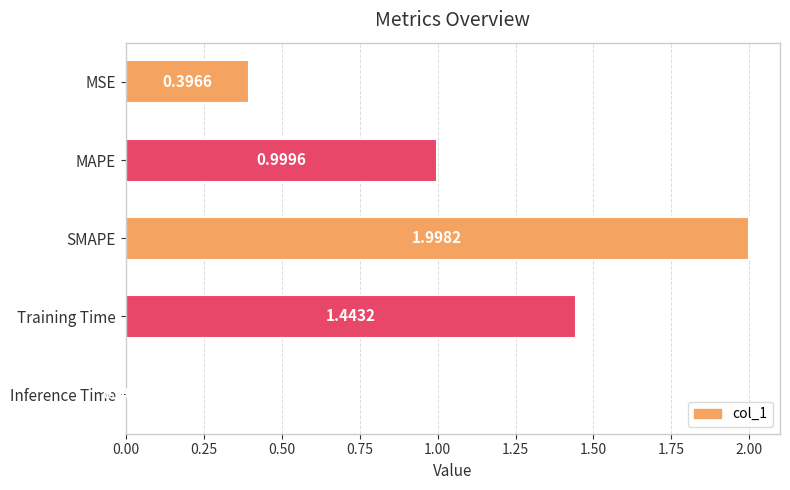

Where is the data nearest to the value 1?

MAPE